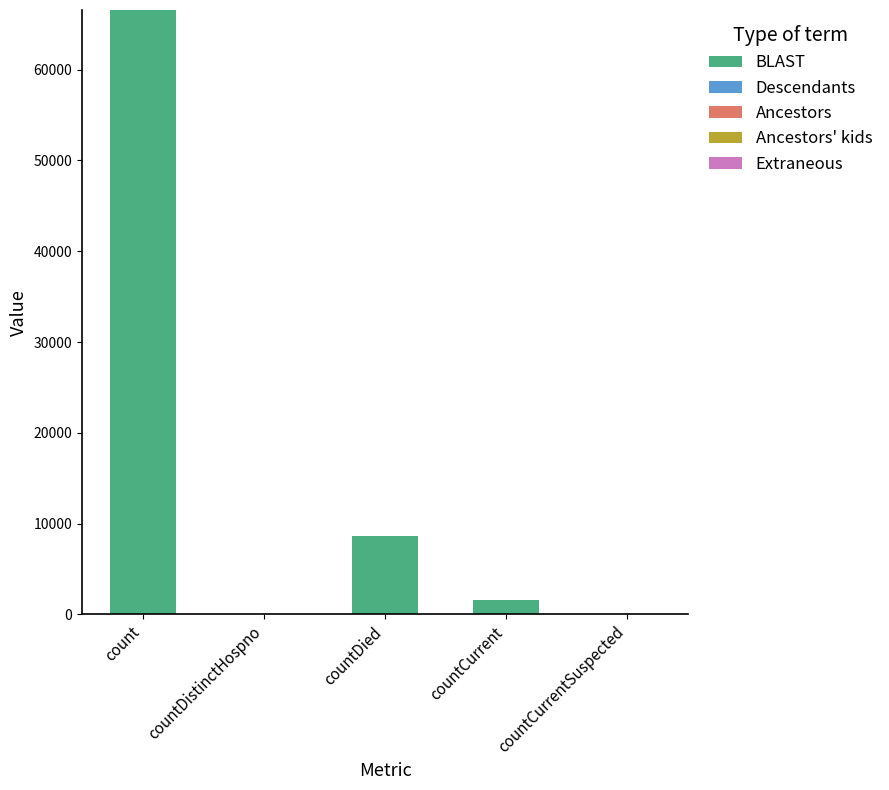

Count the number of categories in the chart.

5